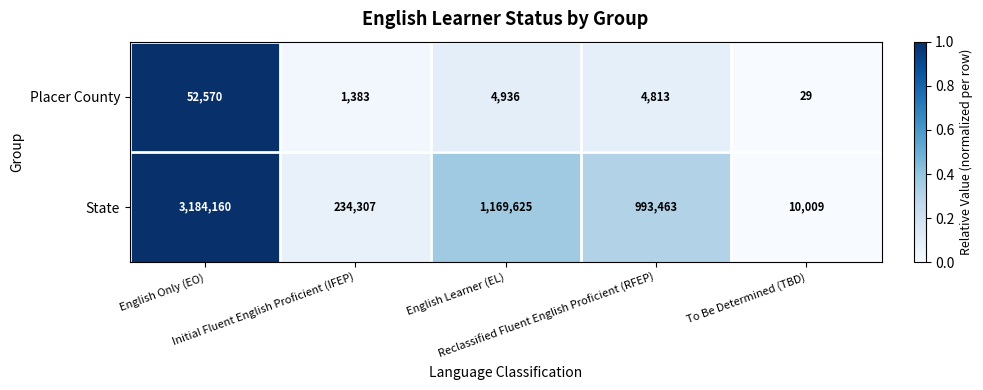

At To Be Determined (TBD), list the series in order from smallest to largest.

Placer County, State